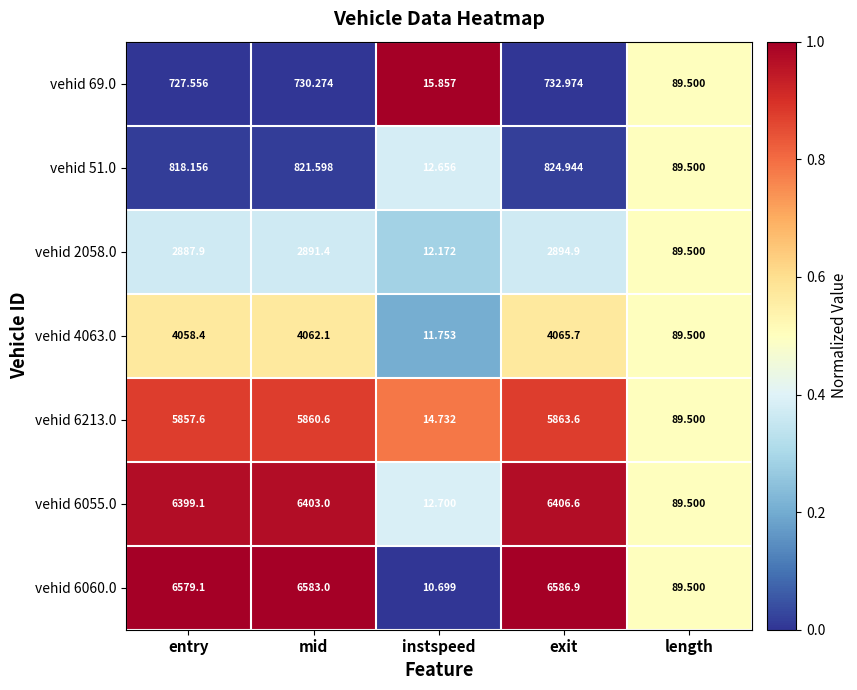

At which category is the sum across all series the highest?

exit